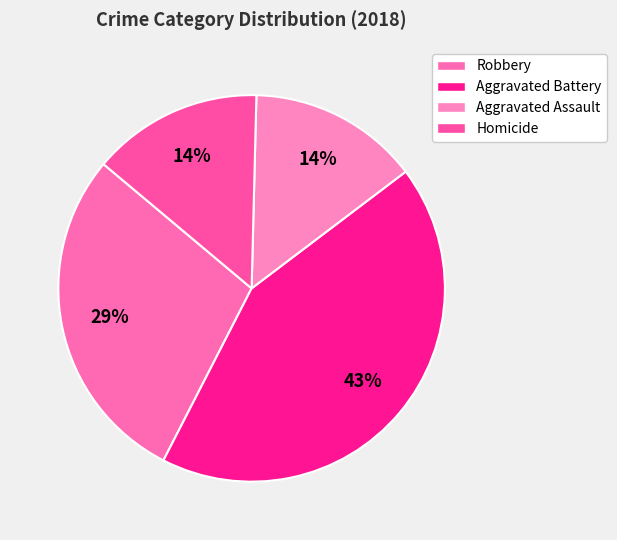

Count the number of slices in the pie.

4